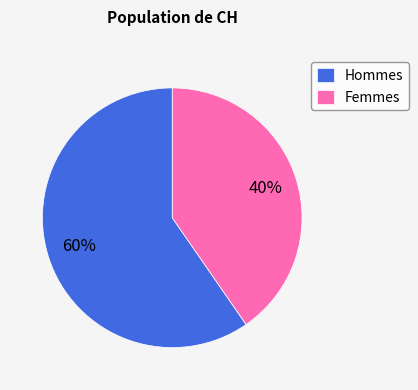

Do Femmes and Hommes together represent more than half of the pie?

Yes